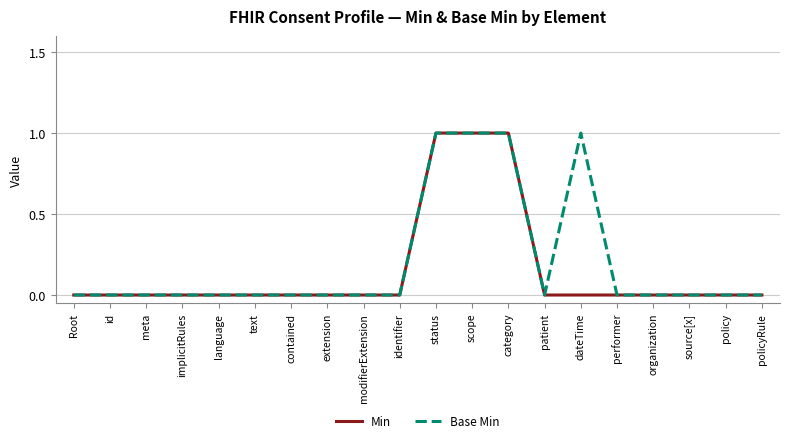

True or false: Base Min has a value of 0 at performer.

True